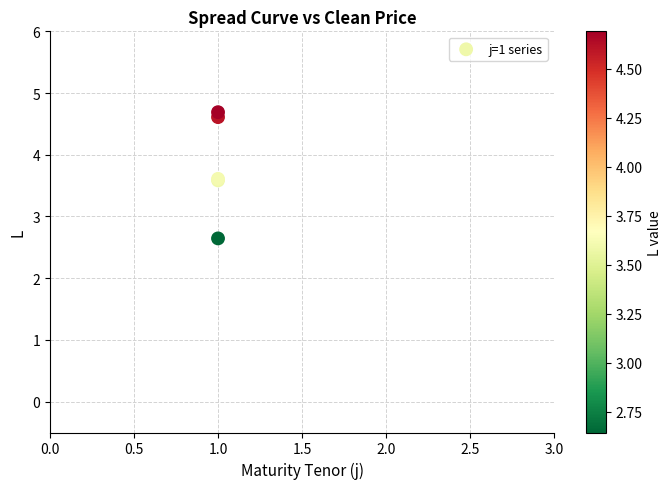

What Y value in the scatter plot is closest to 3?

2.6